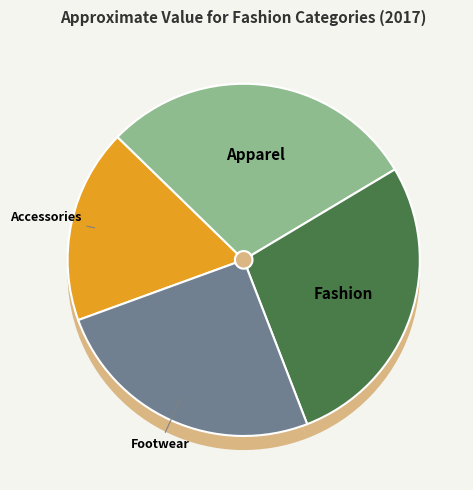

True or false: Footwear accounts for 16% of the total.

False